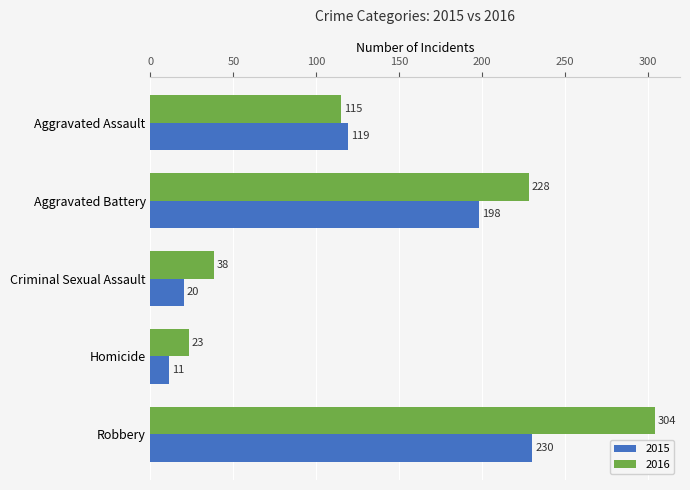

Is it true that 2015 equals 198 at Aggravated Battery?

True